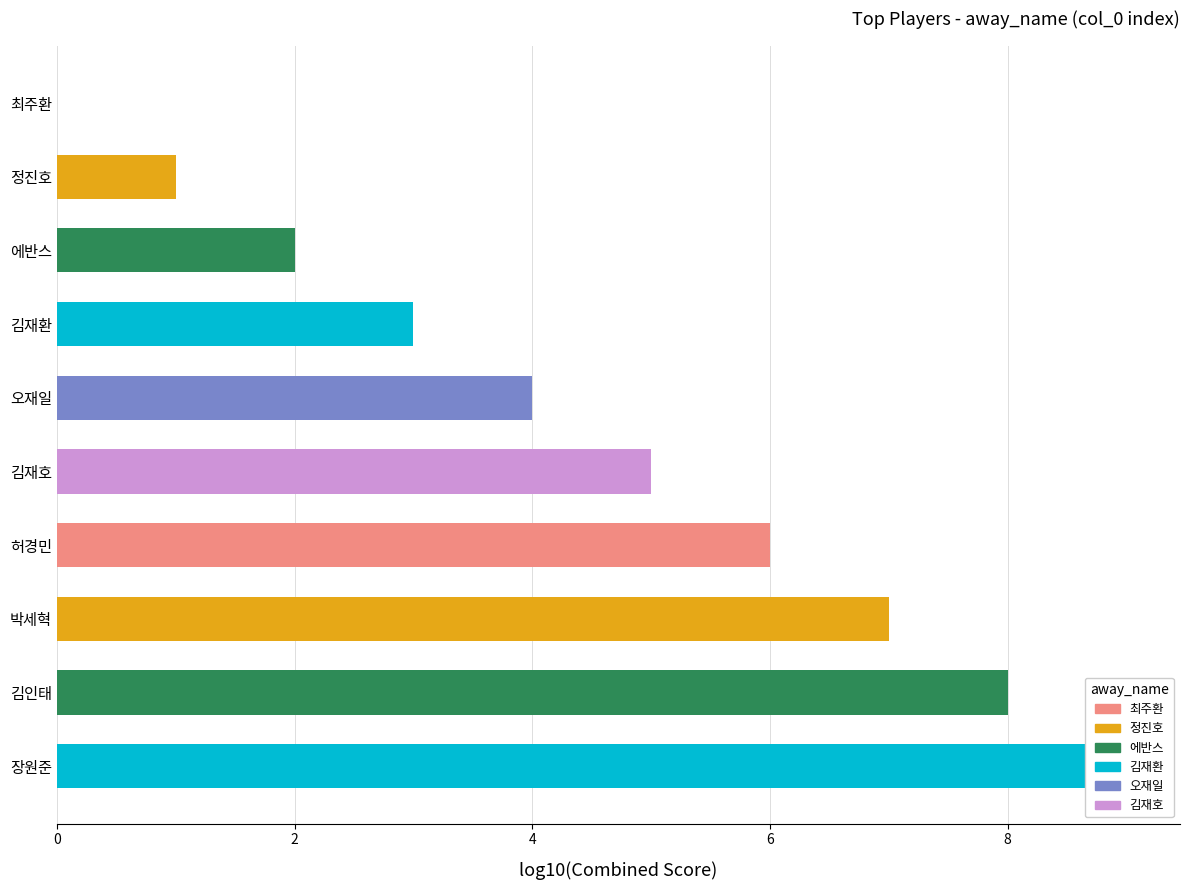

What is the approximate value at 김인태?

8